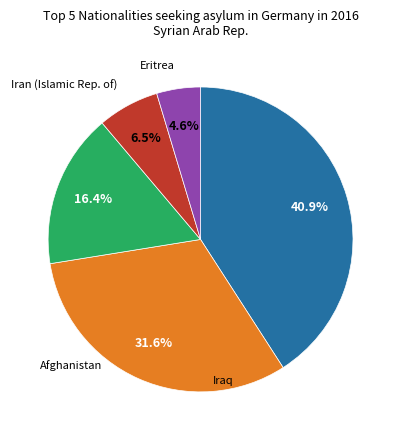

To the nearest percent, what is the average slice percentage?

20%